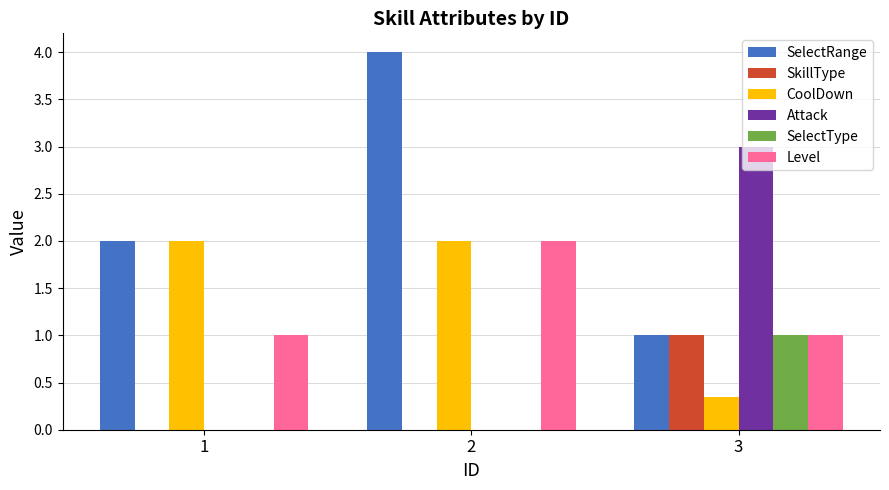

What is the sum of all Attack values?

3.0